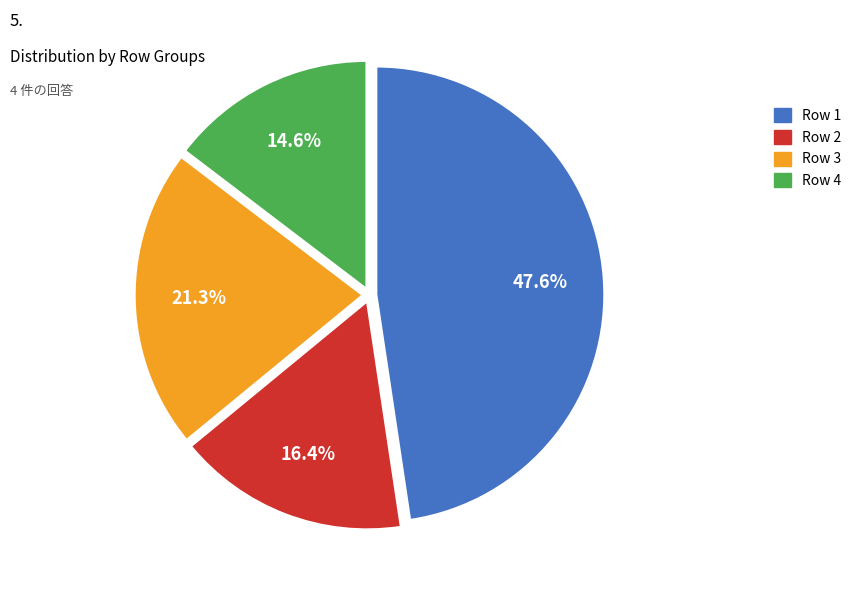

To the nearest percent, what is the combined percentage of Row 3 and Row 1?

69%